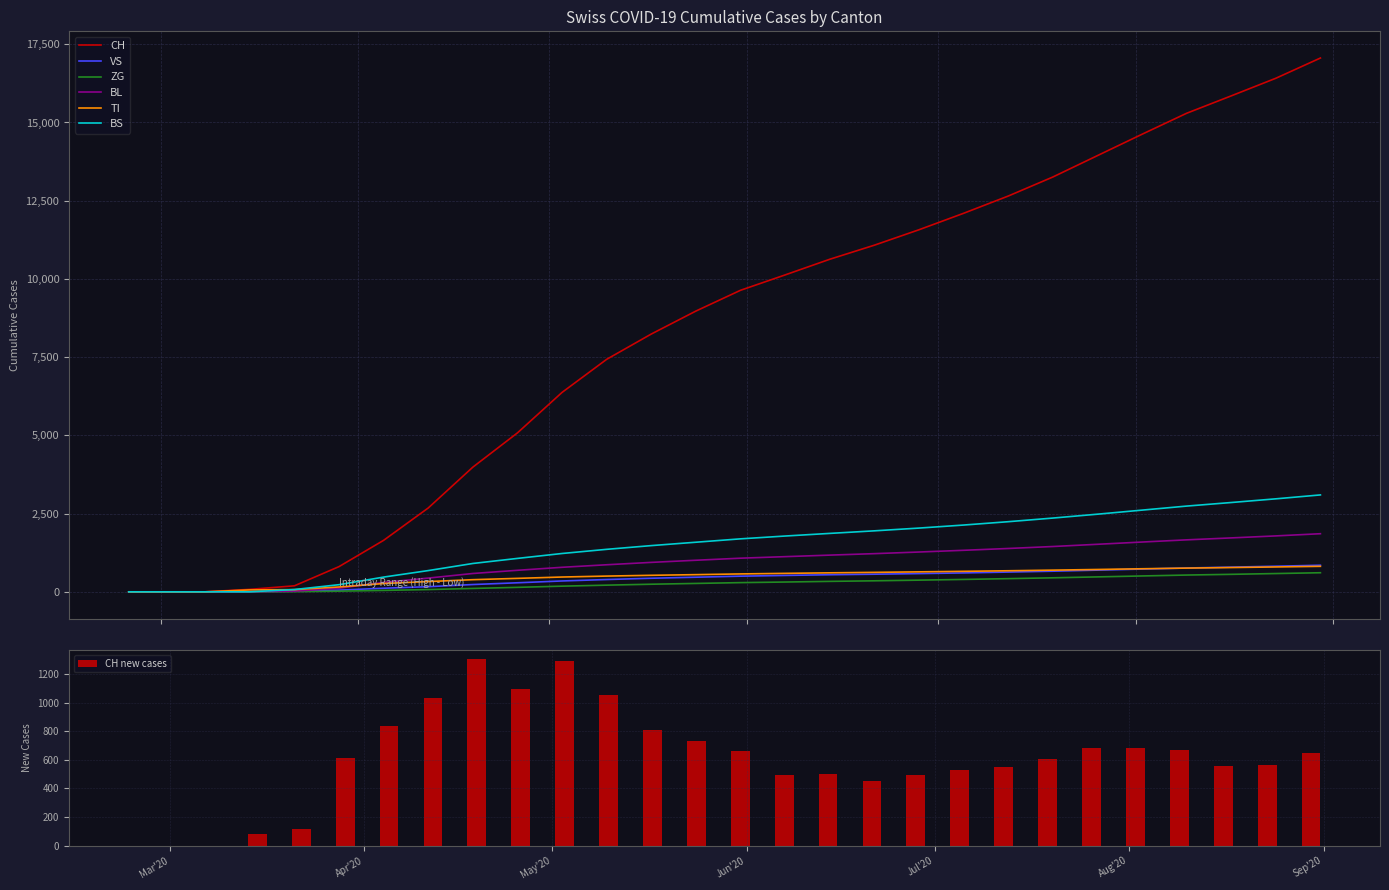

What are all the series names shown in the legend?

CH, VS, ZG, BL, TI, BS